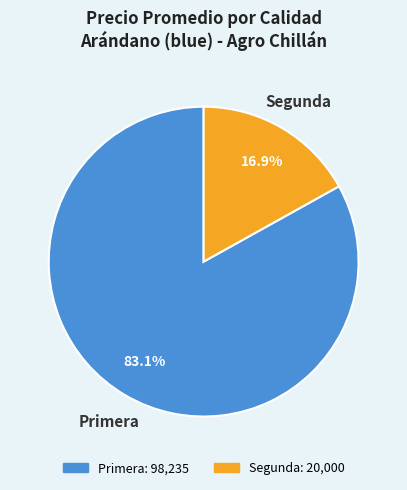

Is there a majority slice in this chart?

Yes